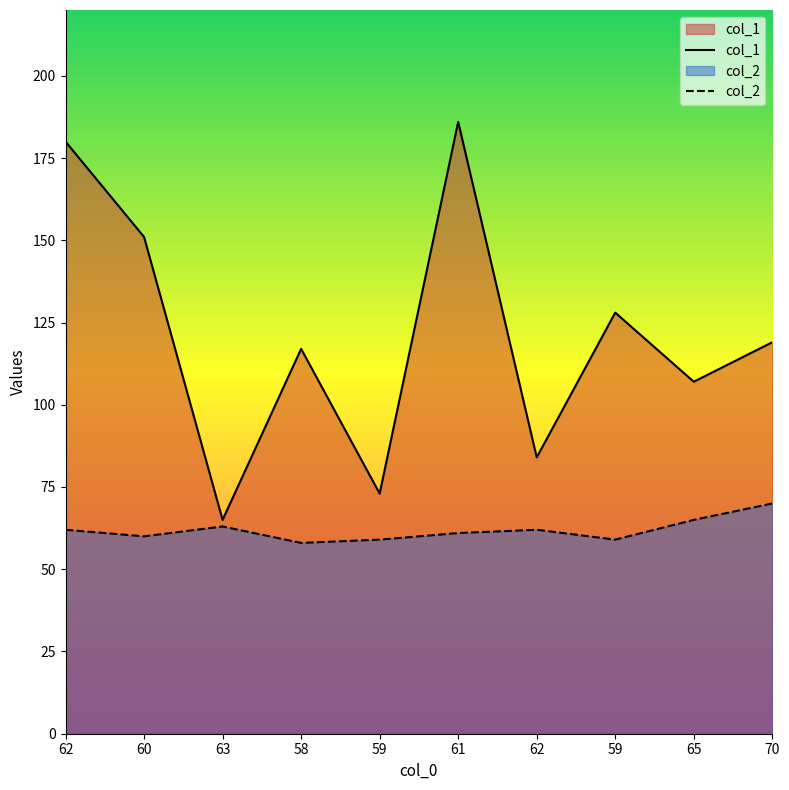

At which label does col_2 reach its peak?

70